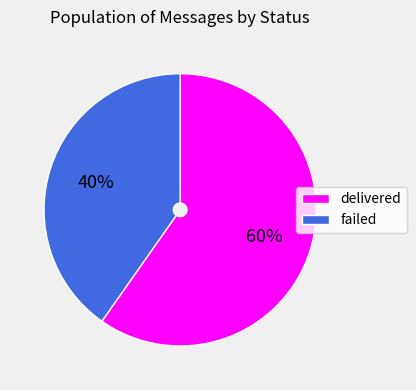

How many segments does this pie chart have?

2